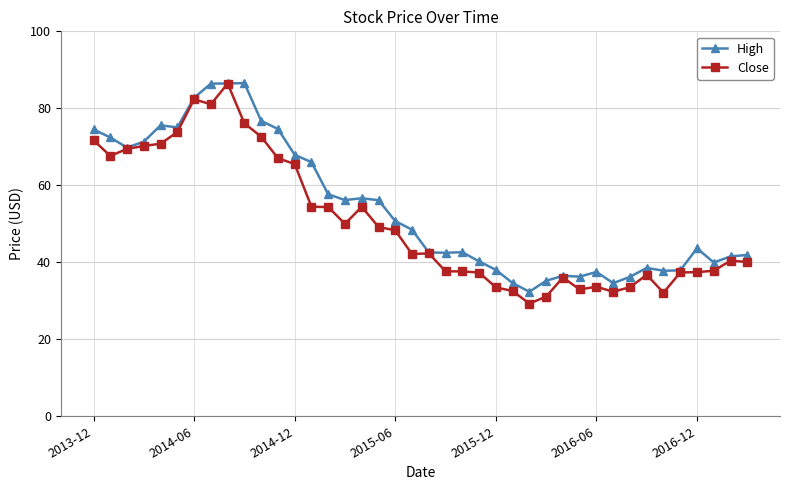

What is the value of the High point at the 10th from the left?

86.6